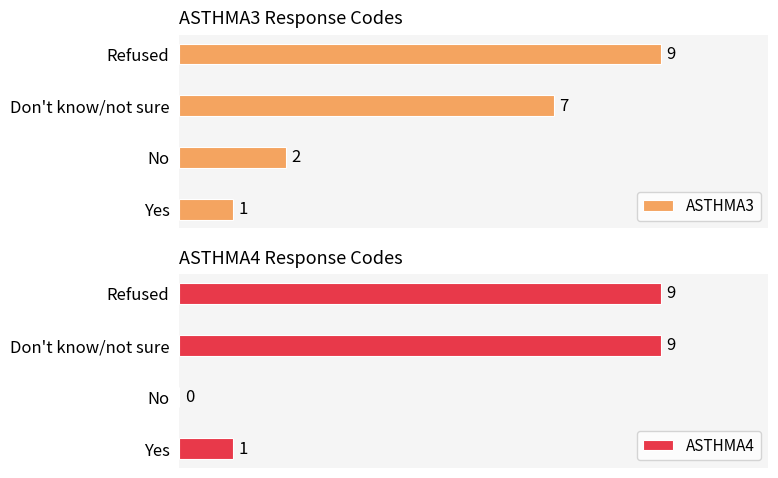

What is the maximum value for ASTHMA4?

9